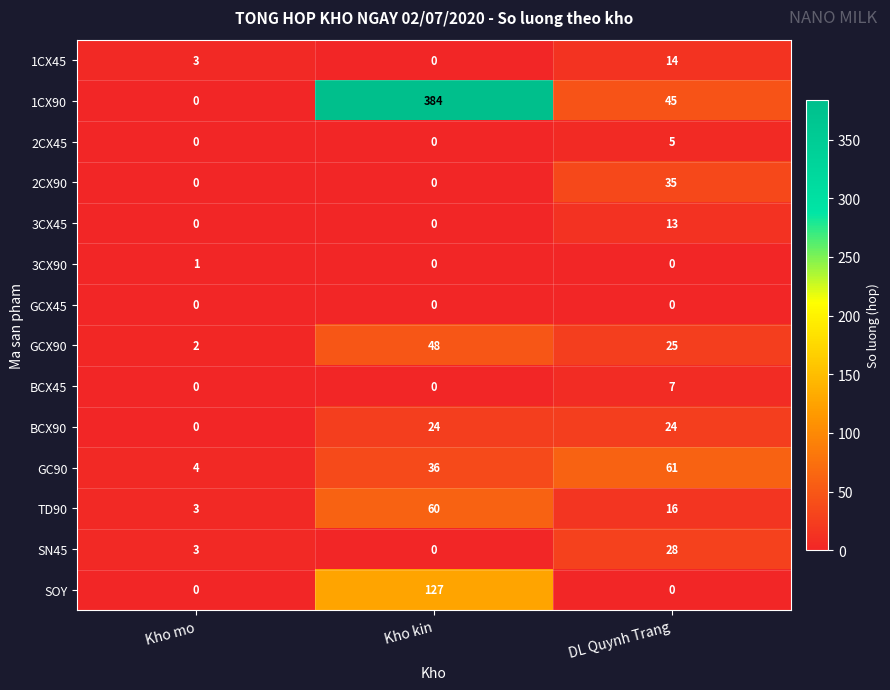

Is it true that BCX45 equals 2 at DL Quynh Trang?

False